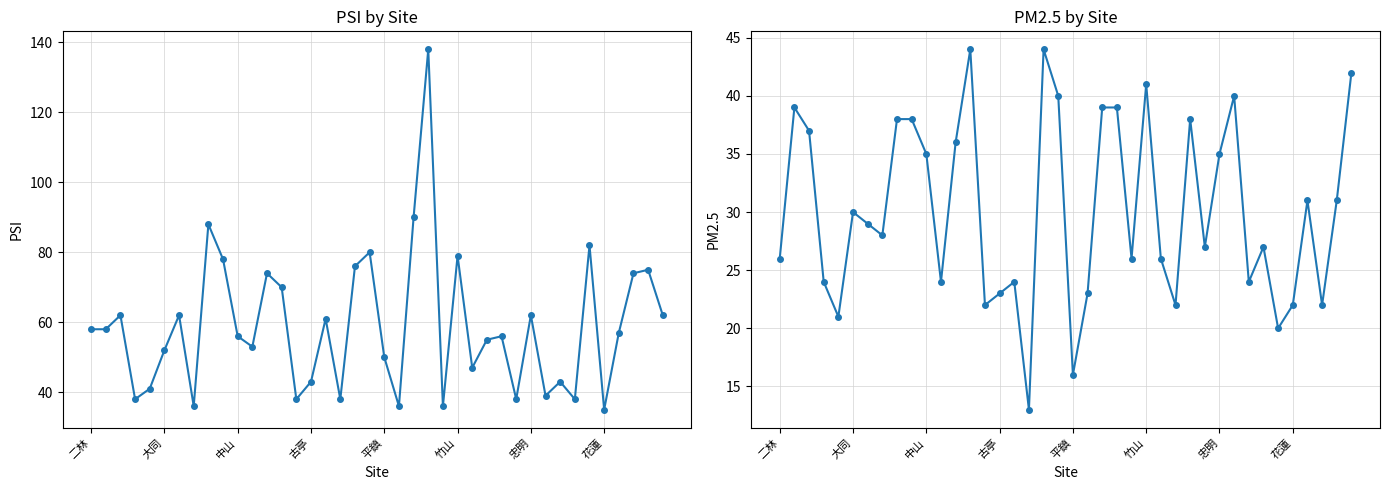

True or false: PM2.5 has a value of 18 at 33.

False